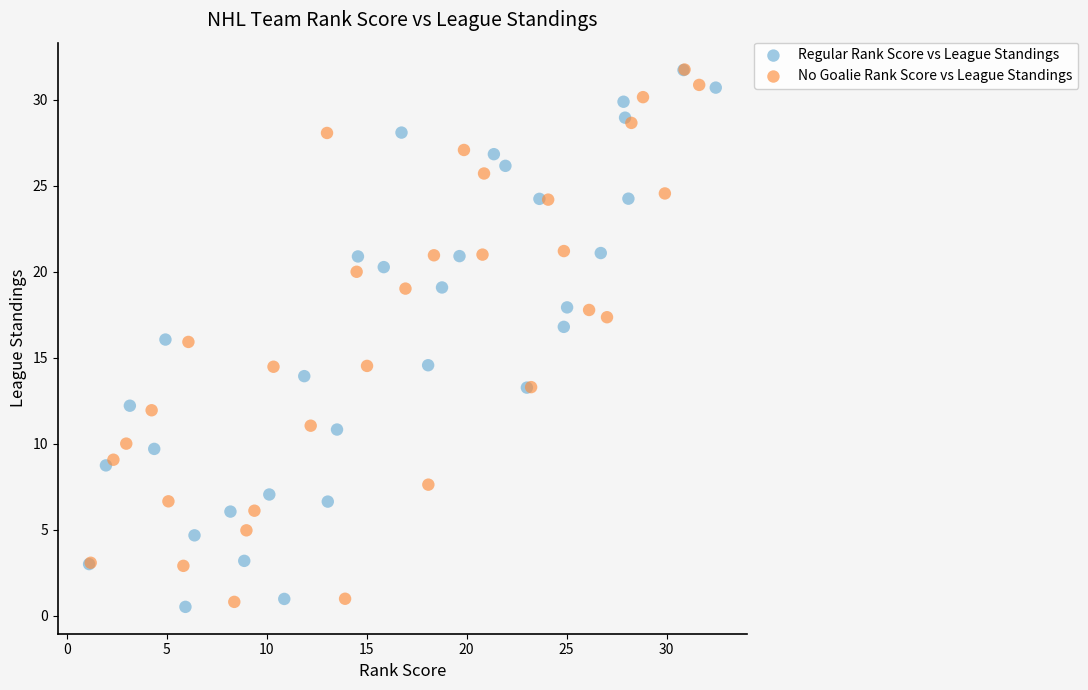

Which series reaches the minimum Y coordinate?

Regular Rank Score vs League Standings